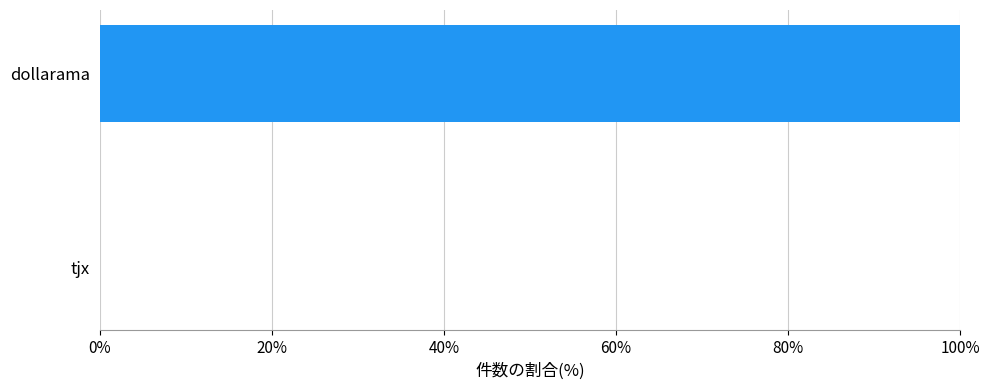

Which has a higher value, tjx or dollarama?

dollarama